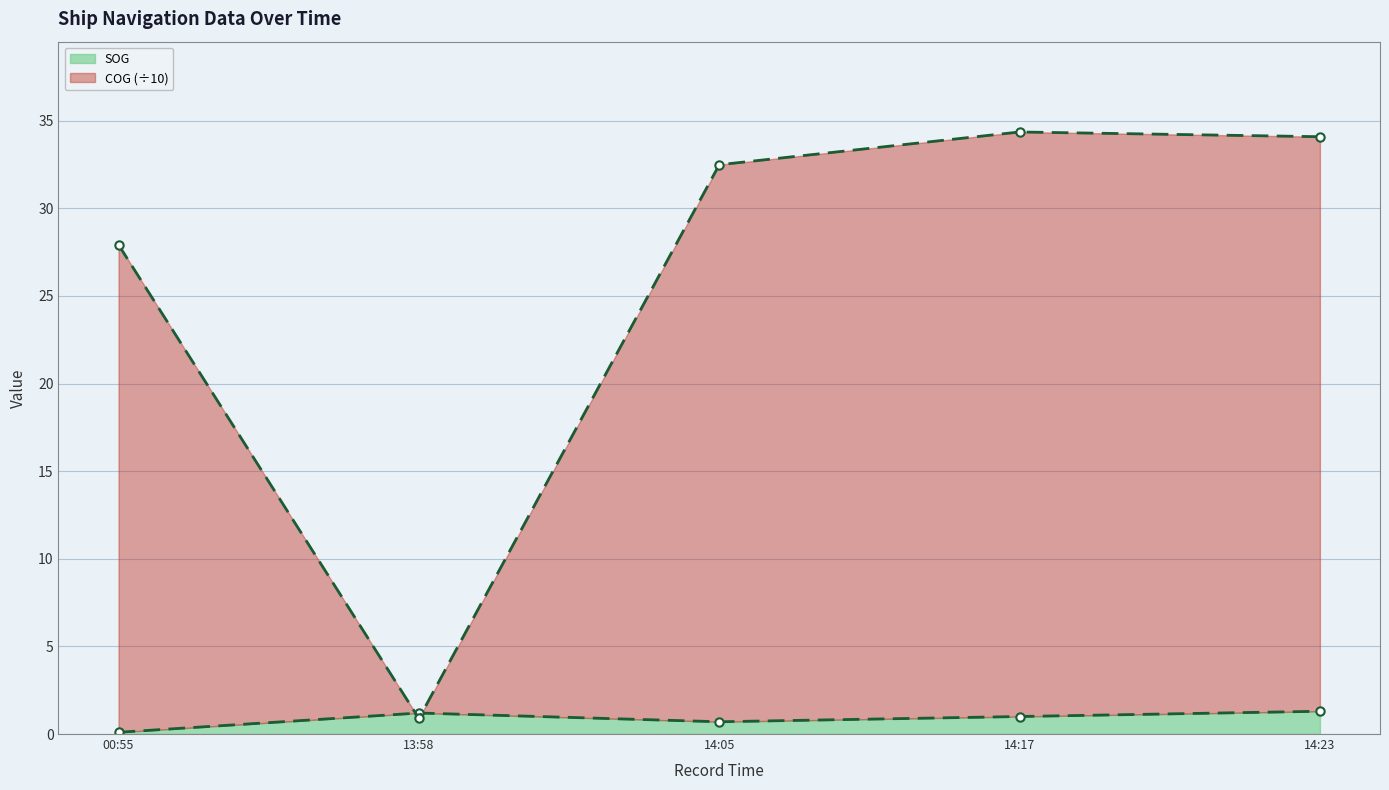

True or false: SOG and COG cross at least once.

True